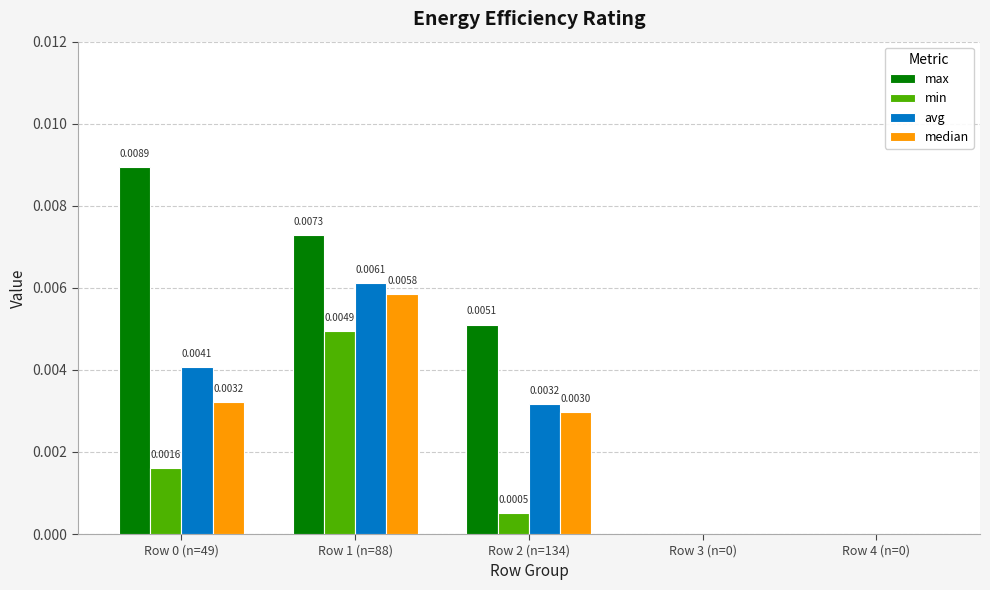

At which category is the sum across all series the highest?

Row 1 (n=88)